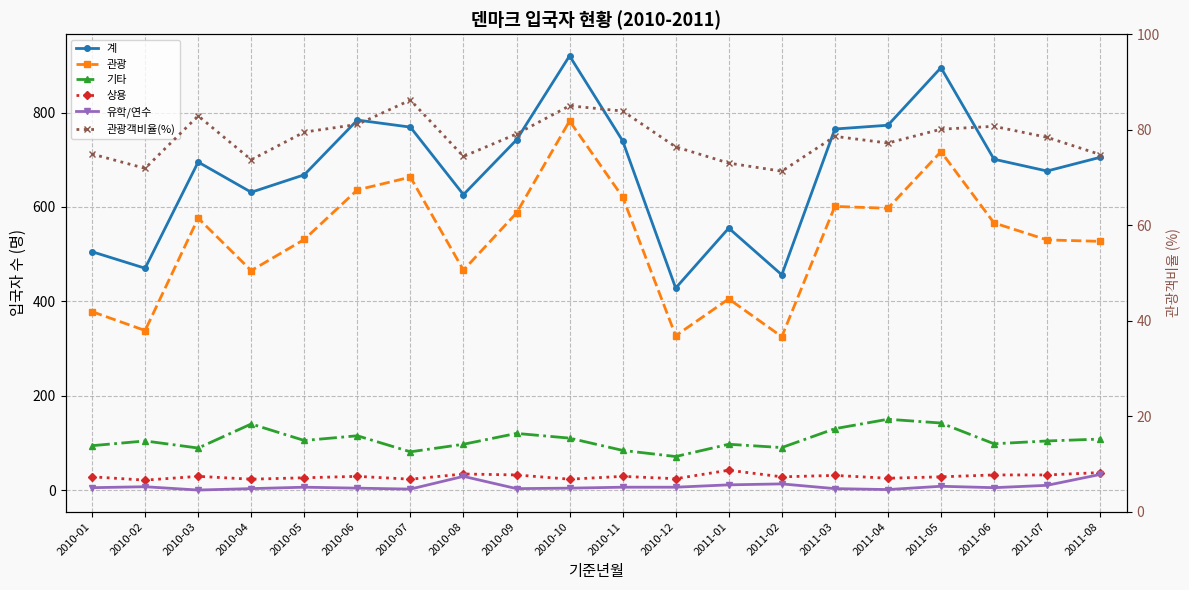

What are all the series names shown in the legend?

계, 관광, 기타, 상용, 유학/연수, 관광객비율(%)